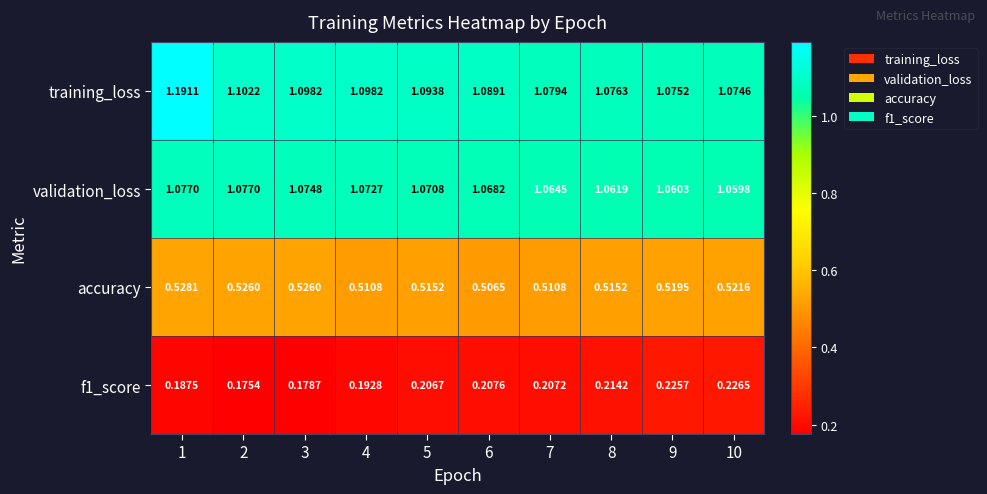

What is the spread (max minus min) of values at 5?

0.9